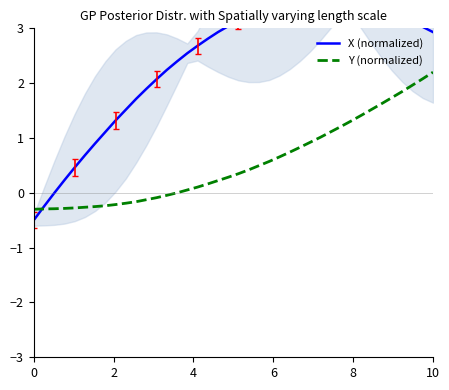

What is the minimum value for X (normalized)?

-0.5